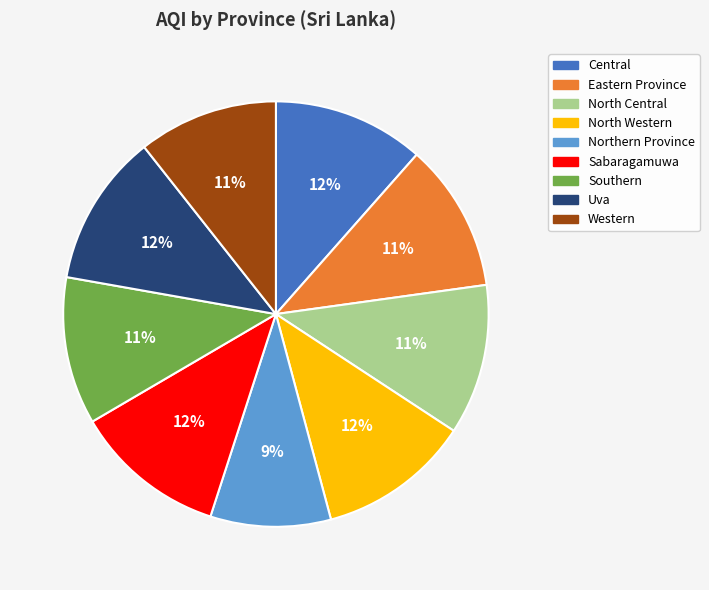

What is the ratio of the value at Central to the value at North Western?

1.0